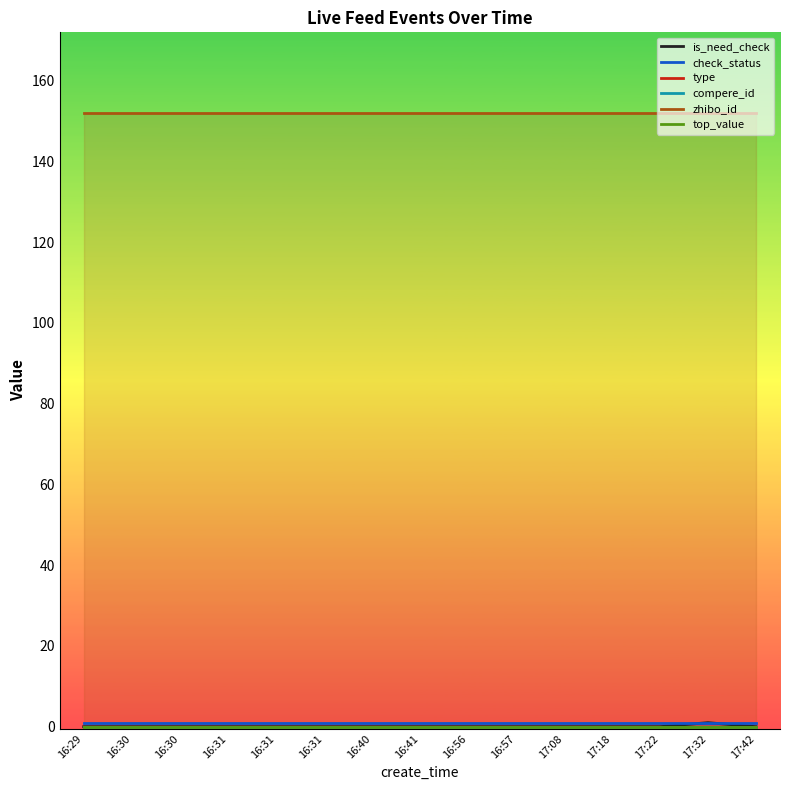

Reading left to right, list all the values displayed in this chart.

is_need_check: 16:29=0	16:30=0	16:30=0	16:31=0	16:31=0	16:31=0	16:40=0	16:41=0	16:56=0	16:57=0	17:08=0	17:18=0	17:22=0	17:32=1	17:42=0
check_status: 16:29=1	16:30=1	16:30=1	16:31=1	16:31=1	16:31=1	16:40=1	16:41=1	16:56=1	16:57=1	17:08=1	17:18=1	17:22=1	17:32=1	17:42=1
type: 16:29=0	16:30=0	16:30=0	16:31=0	16:31=0	16:31=0	16:40=0	16:41=0	16:56=0	16:57=0	17:08=0	17:18=0	17:22=0	17:32=0	17:42=0
compere_id: 16:29=0	16:30=0	16:30=0	16:31=0	16:31=0	16:31=0	16:40=0	16:41=0	16:56=0	16:57=0	17:08=0	17:18=0	17:22=0	17:32=0	17:42=0
zhibo_id: 16:29=152	16:30=152	16:30=152	16:31=152	16:31=152	16:31=152	16:40=152	16:41=152	16:56=152	16:57=152	17:08=152	17:18=152	17:22=152	17:32=152	17:42=152
top_value: 16:29=0	16:30=0	16:30=0	16:31=0	16:31=0	16:31=0	16:40=0	16:41=0	16:56=0	16:57=0	17:08=0	17:18=0	17:22=0	17:32=0	17:42=0